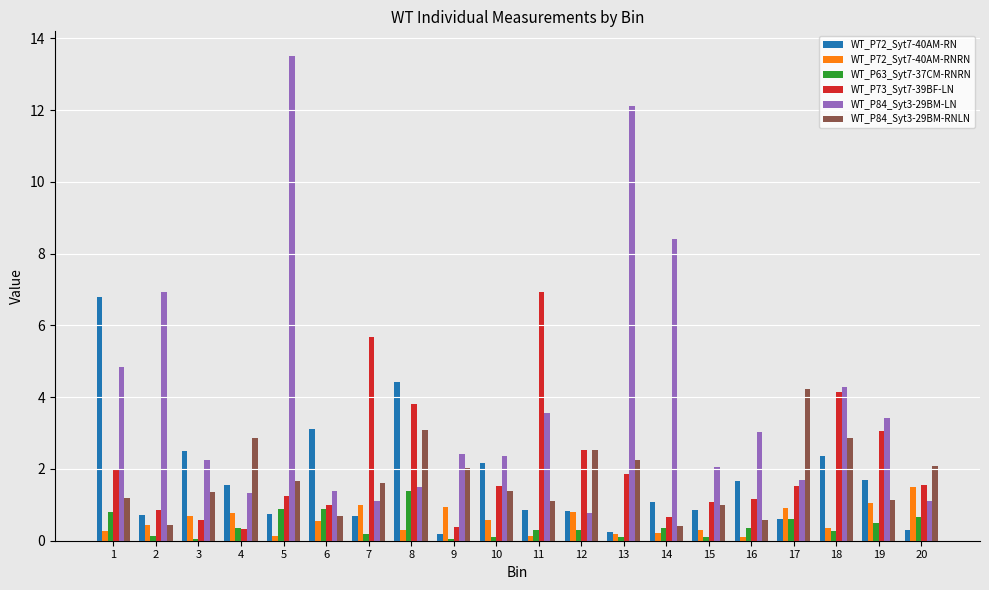

What is the sum of all WT_P84_Syt3-29BM-LN values?

78.0